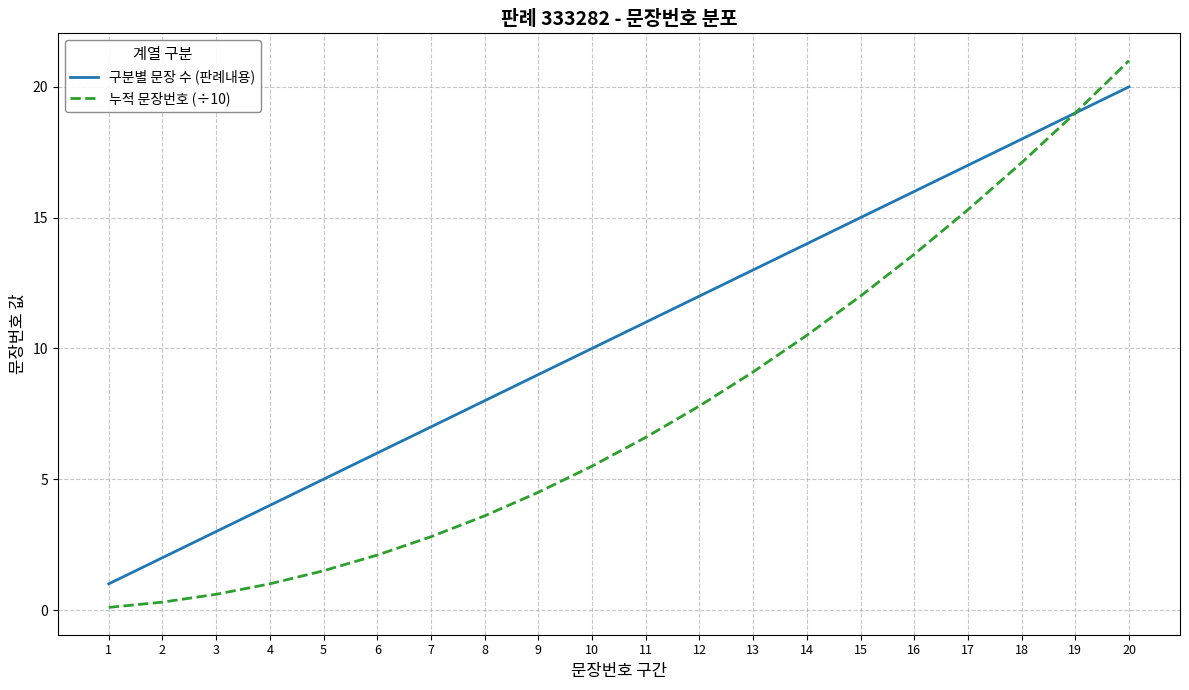

At 1, list the series in order from largest to smallest.

구분별 문장 수 (판례내용), 누적 문장번호 (÷10)